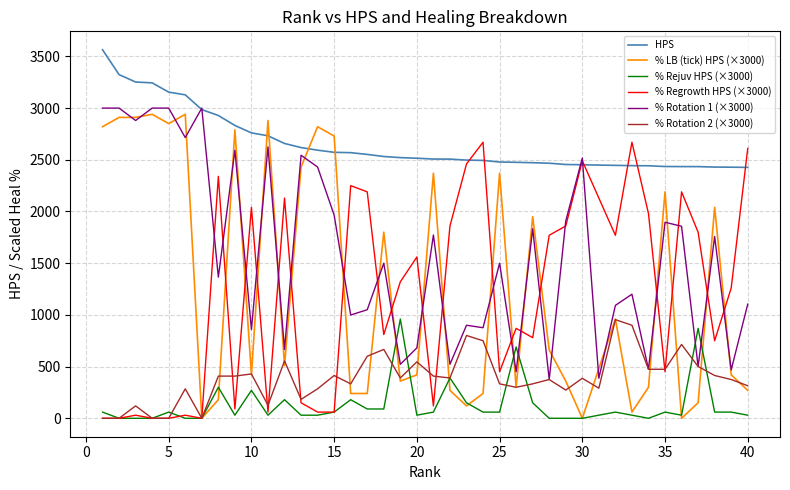

After their last crossing, which series has the higher values: % Rejuv HPS (×3000) or % Rotation 1 (×3000)?

% Rotation 1 (×3000)